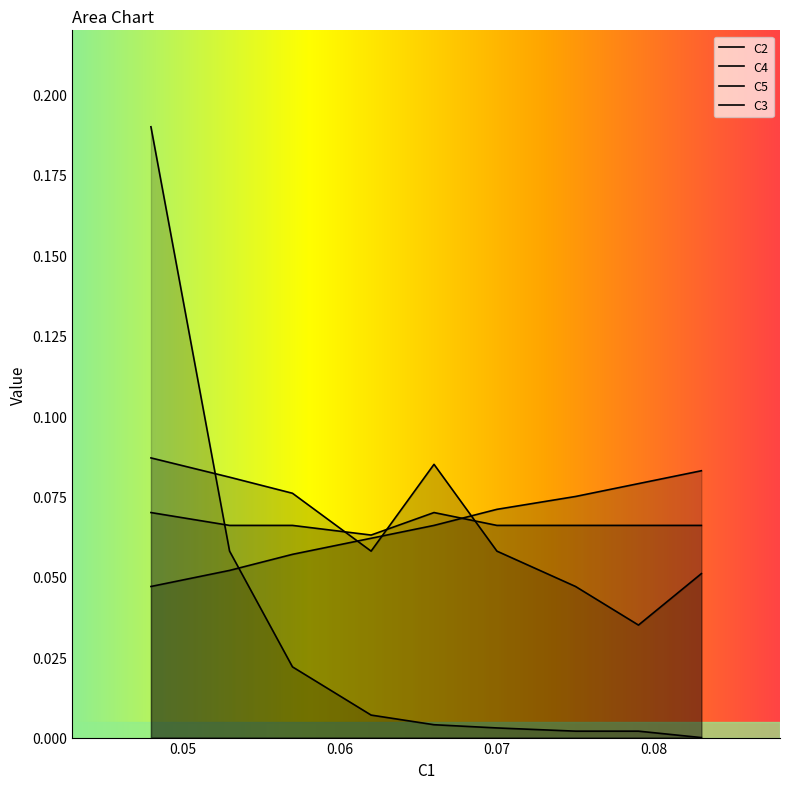

What are all the series names shown in the legend?

C2, C4, C5, C3